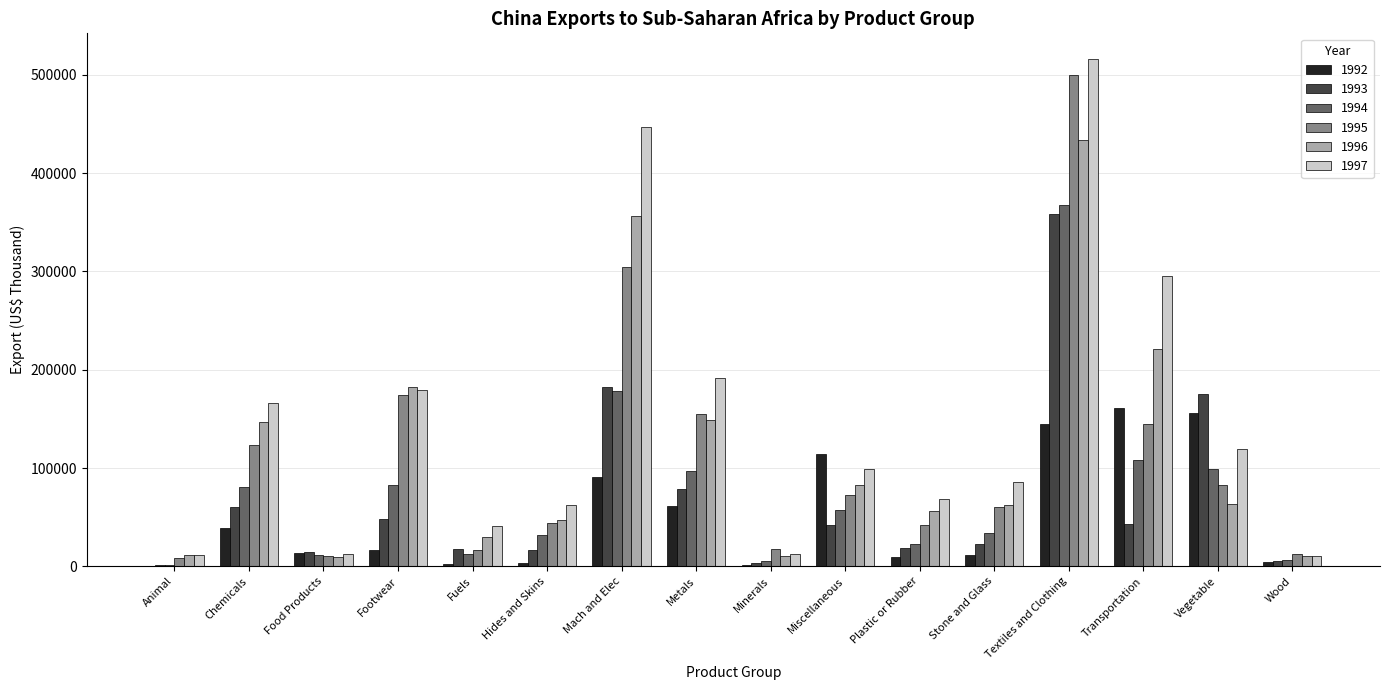

Are the bars horizontal?

No